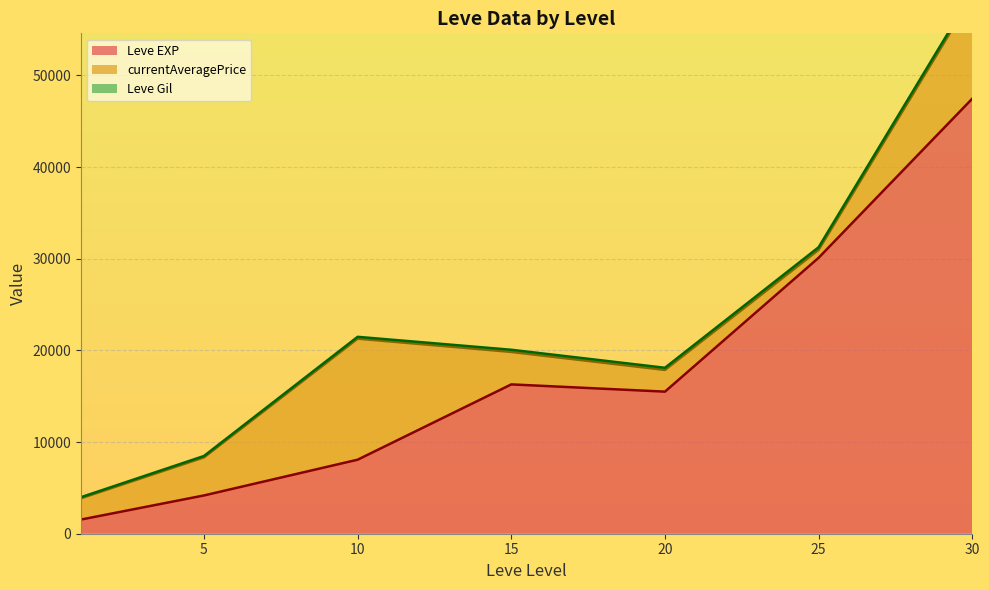

What is the minimum value for Leve EXP?

1546.7